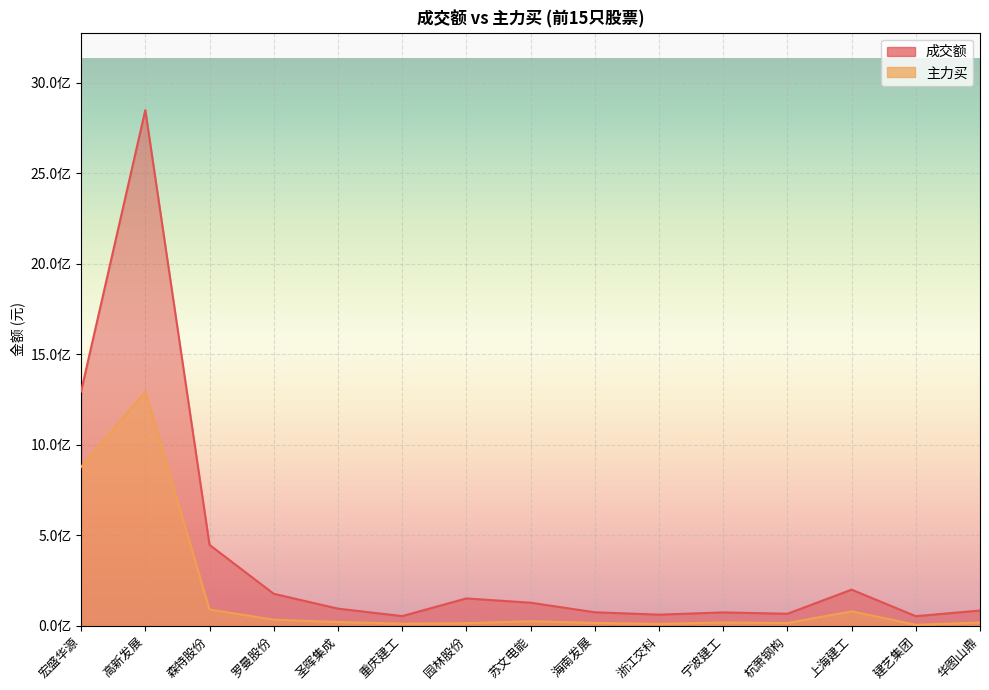

Reading left to right, list all the values displayed in this chart.

成交额: 1295094047	2849794115	446915193	176599370	94572152	53227642	150917028	127321320	74478953	61264805	73588668	66095912	199460760	52857165	84012610
主力买: 877370582	1292961967	89756302	33221933	20706562	11451498	13955454	25060316	15496222	10405355	17801321	14937661	79465421	5475580	17455228